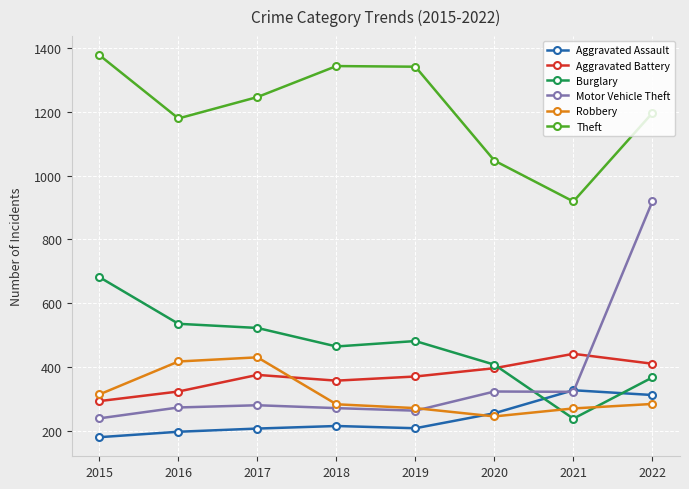

True or false: Robbery and Burglary cross at least once.

True